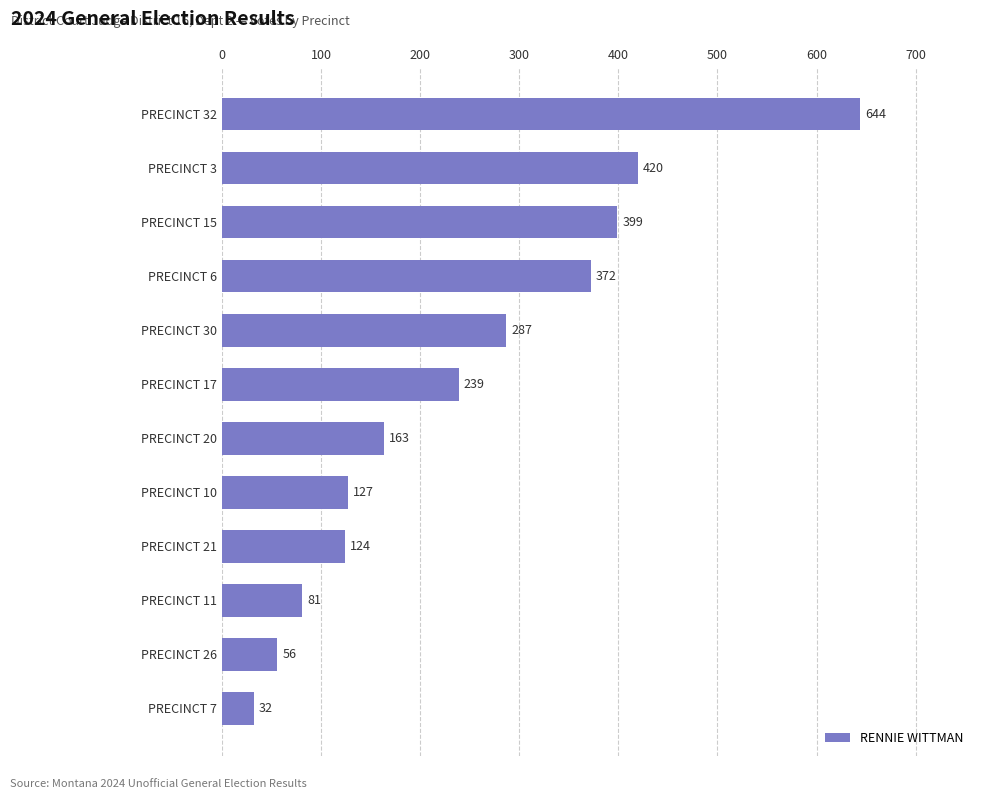

What is the sum of all values?

2944